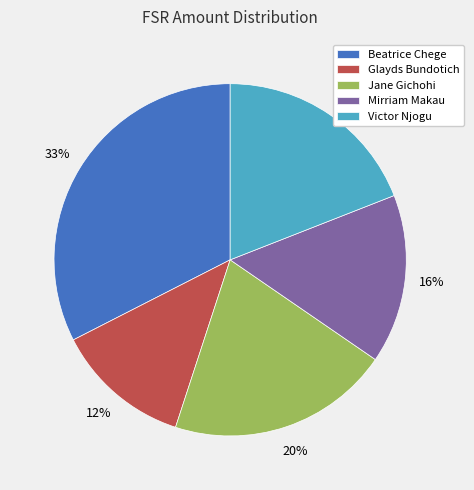

True or false: Jane Gichohi accounts for 20% of the total.

True